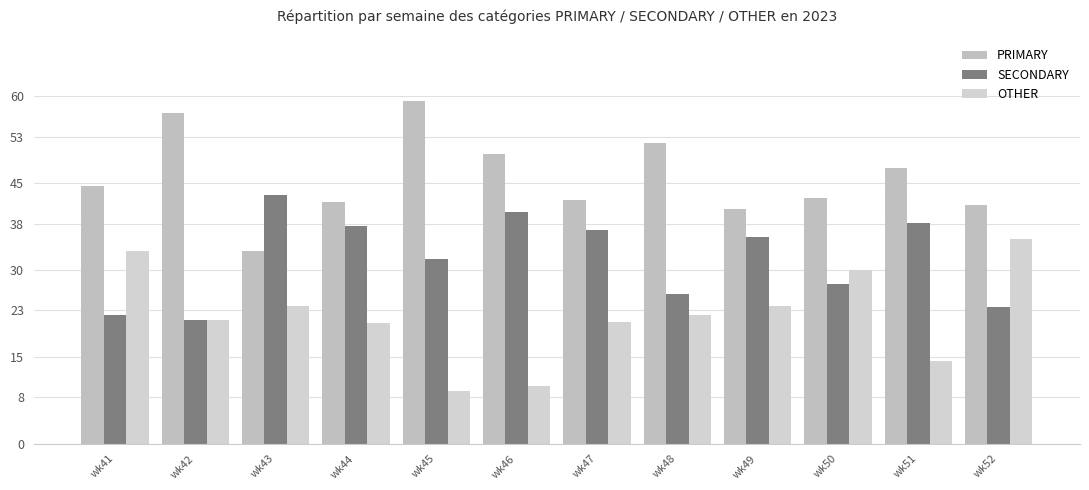

Which series has the largest total across all categories?

PRIMARY